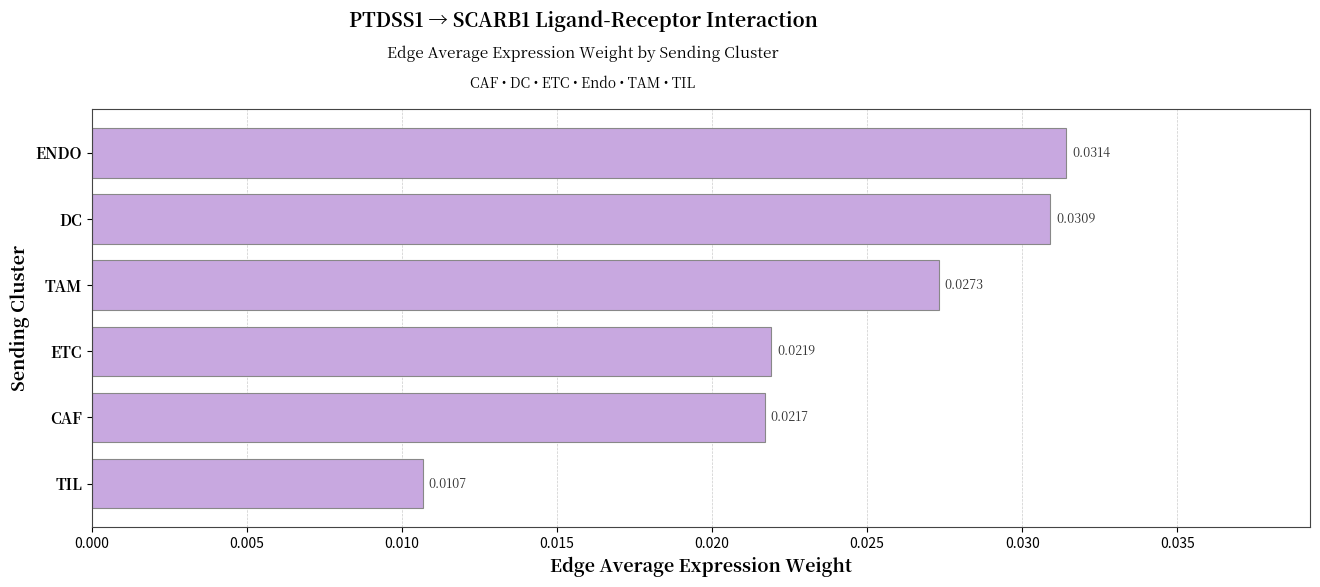

What is the label of the 3rd bar from the top?

TAM